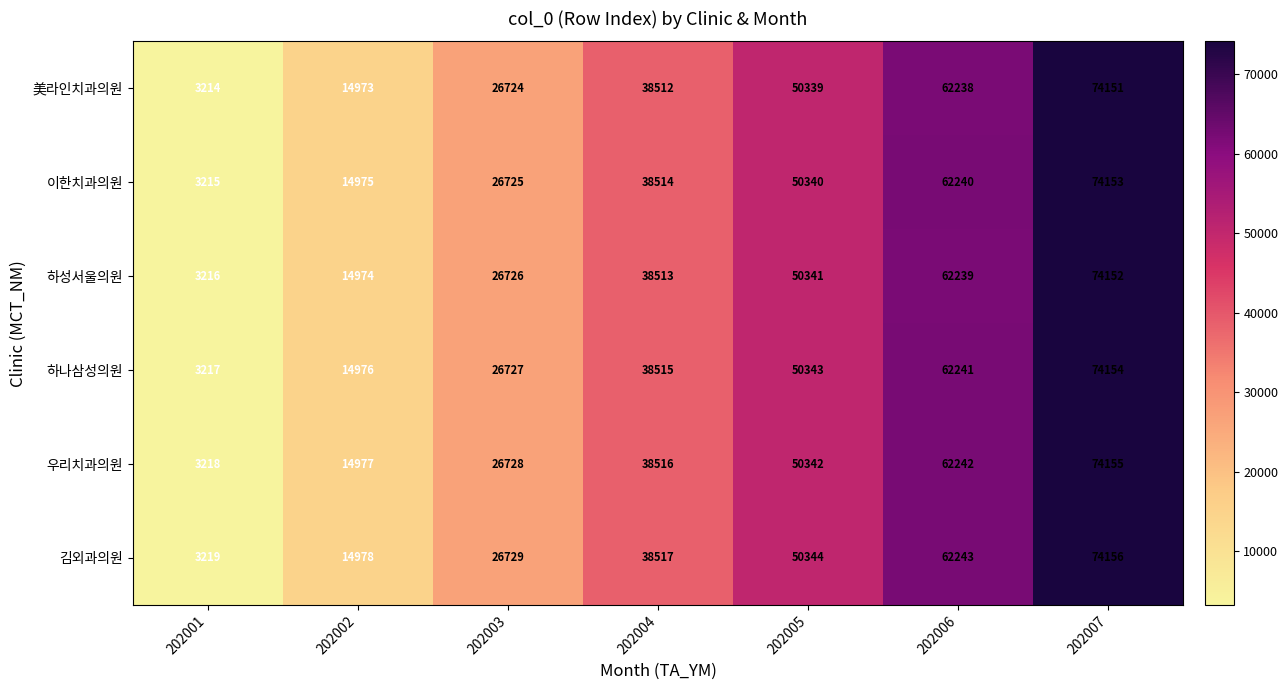

Rank the categories by 김외과의원 value from highest to lowest.

202007, 202006, 202005, 202004, 202003, 202002, 202001